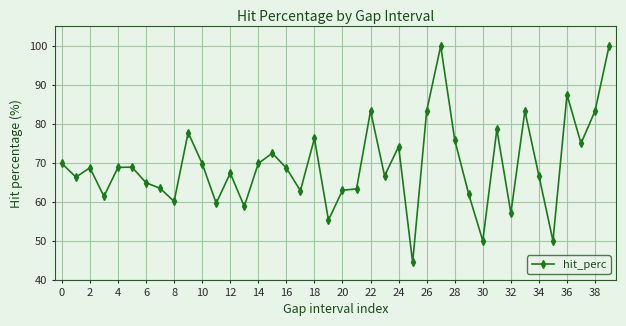

What is the maximum value shown in the chart?

100.0